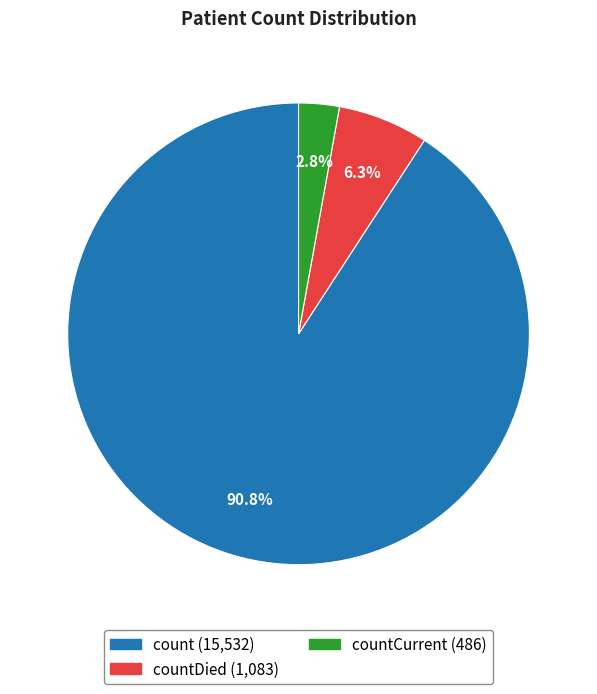

Count the number of slices in the pie.

3